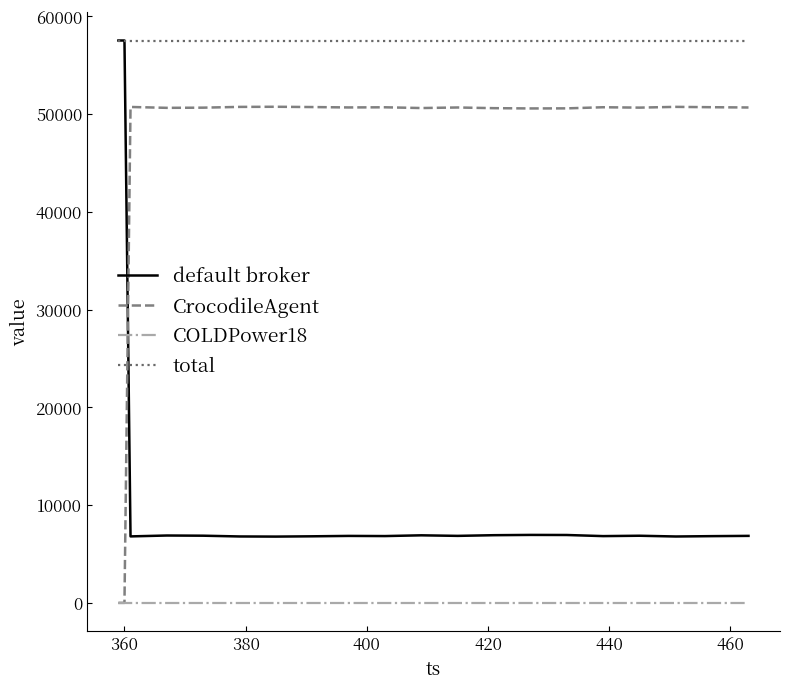

What is the highest value of the CrocodileAgent series?

50741